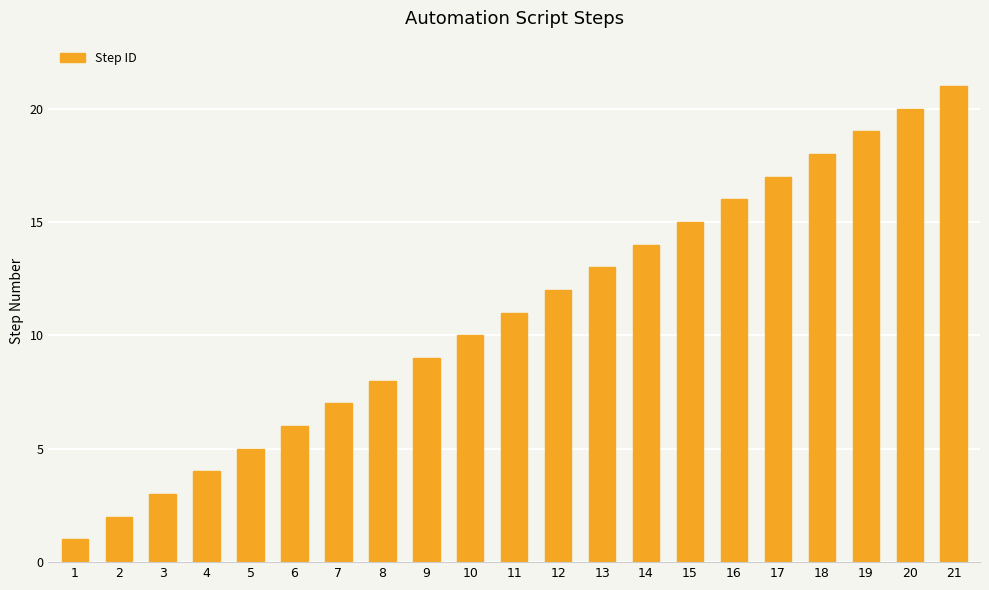

Reading right to left, transcribe all the data shown in this chart.

21	20	19	18	17	16	15	14	13	12	11	10	9	8	7	6	5	4	3	2	1